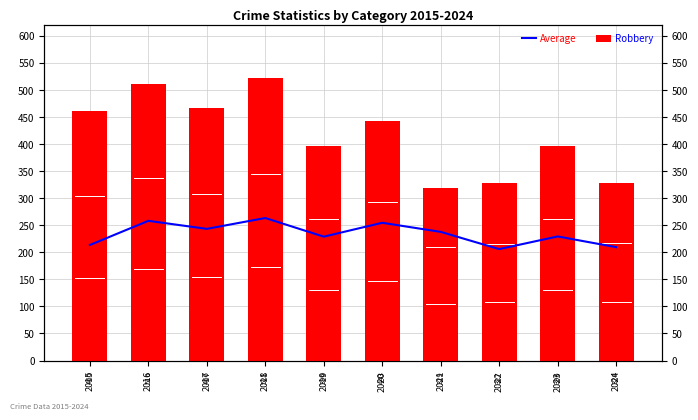

The Average series shows 254.4 at 2020. True or false?

True